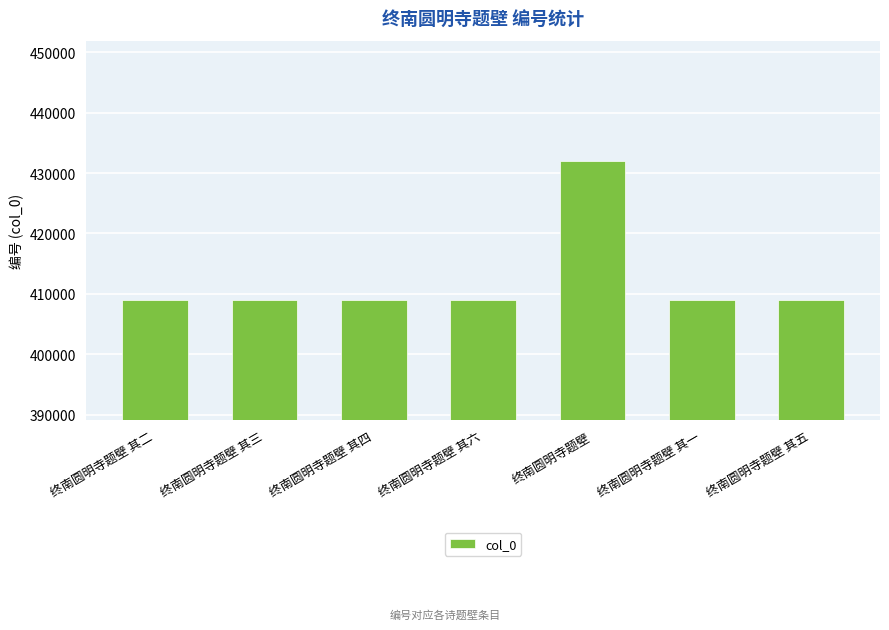

What is the label of the 7th bar from the left?

终南圆明寺题壁 其五